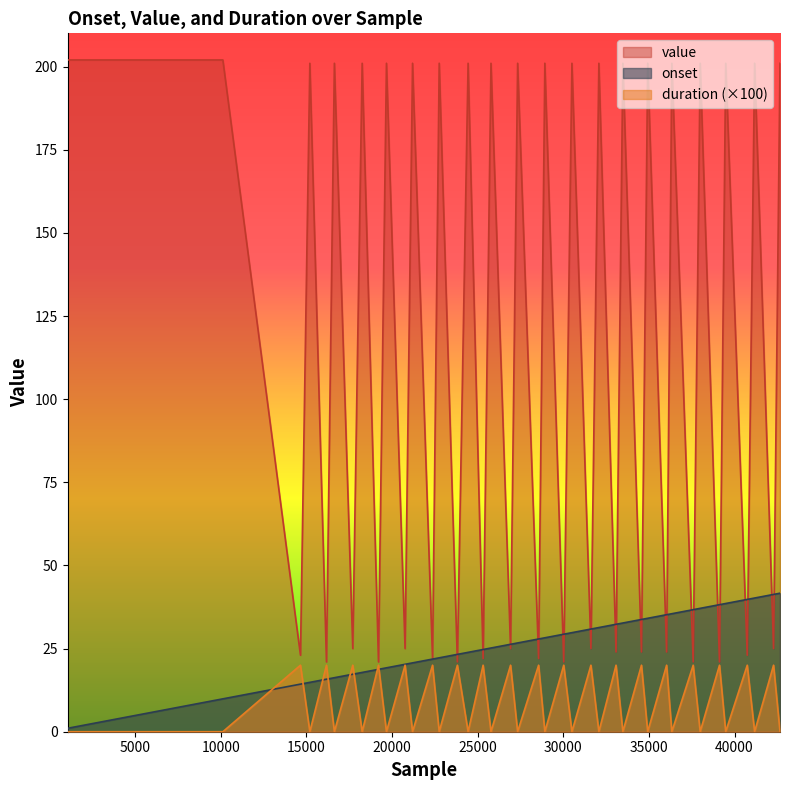

Which series changed the most between 16173 and 21198?

value